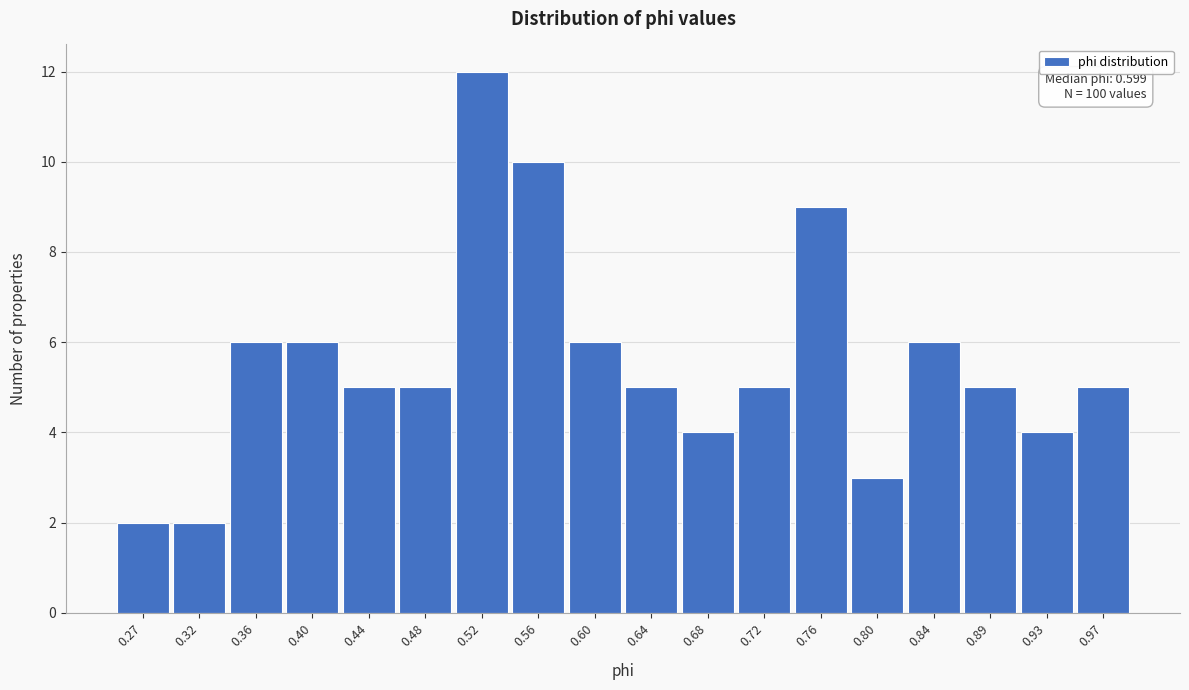

Over which range of the x-axis is the bar tallest?

0.500 to 0.540